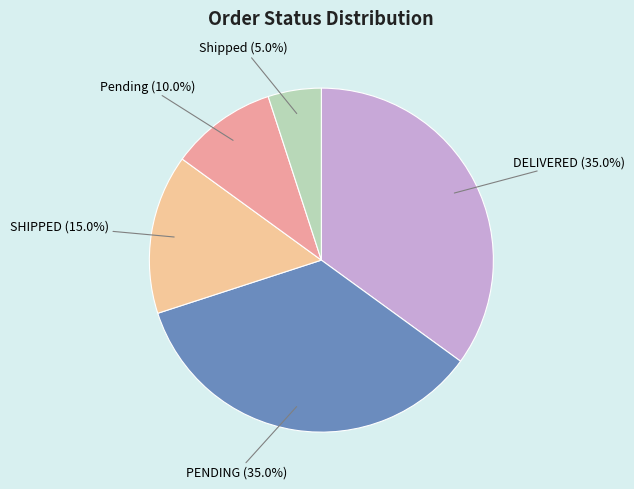

Is there a majority slice in this chart?

No